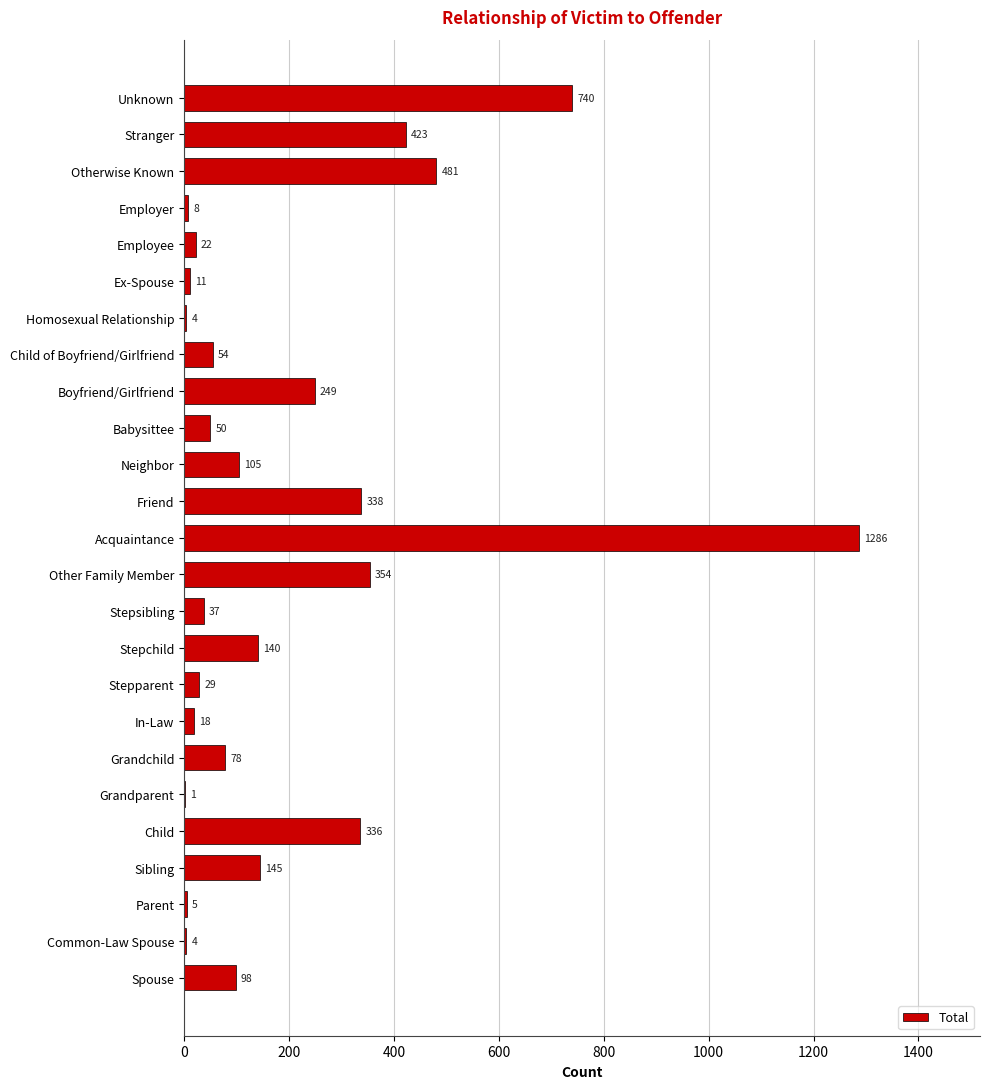

Which has a higher value, Homosexual Relationship or Grandchild?

Grandchild